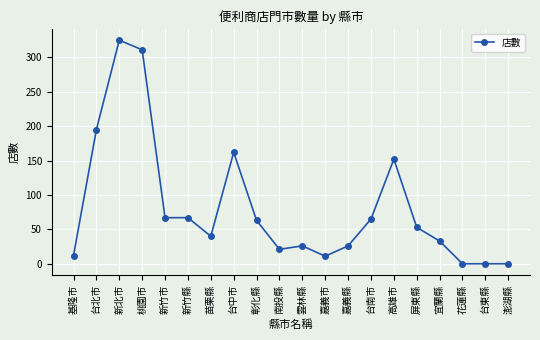

What is the label of the 10th point from the right?

雲林縣